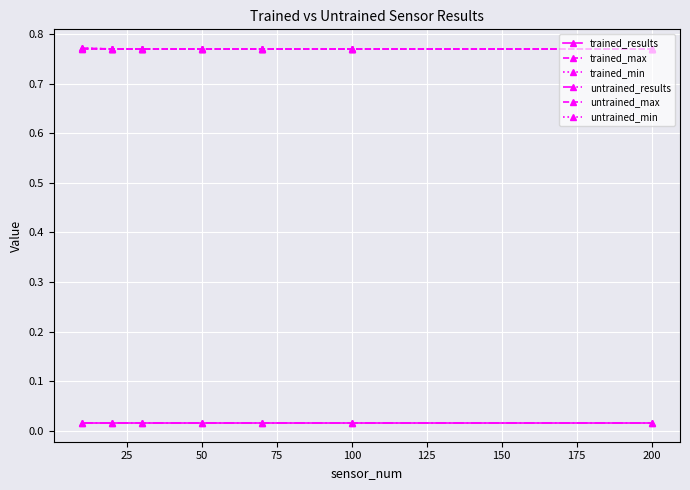

Does the chart have visible grid lines?

Yes